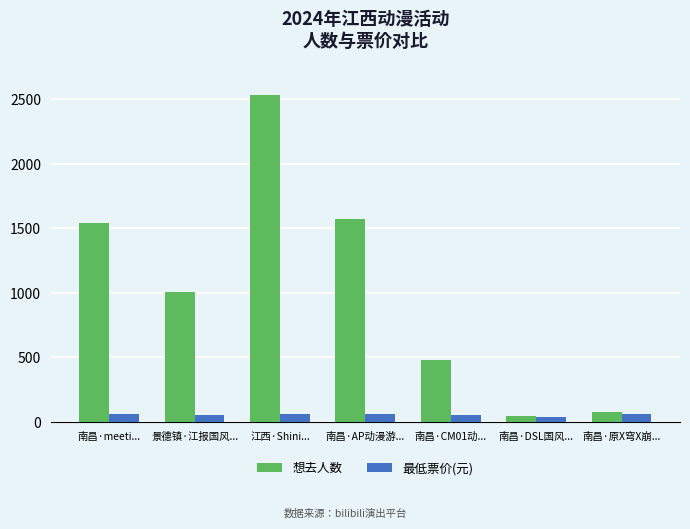

At how many categories does at least one series exceed 707?

4